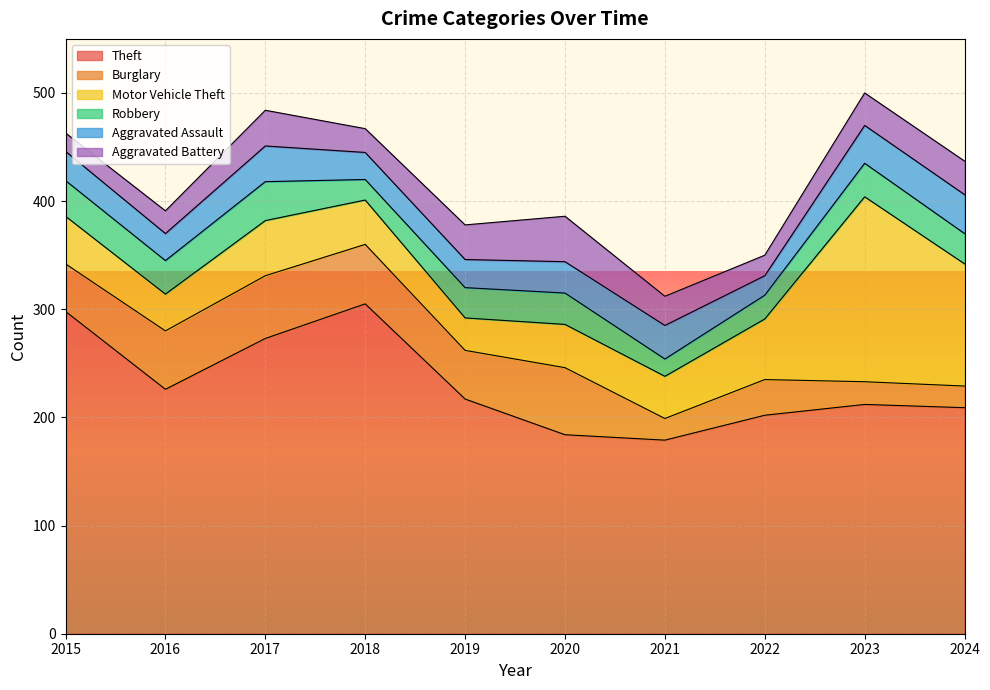

True or false: Theft and Aggravated Battery intersect in this chart.

False